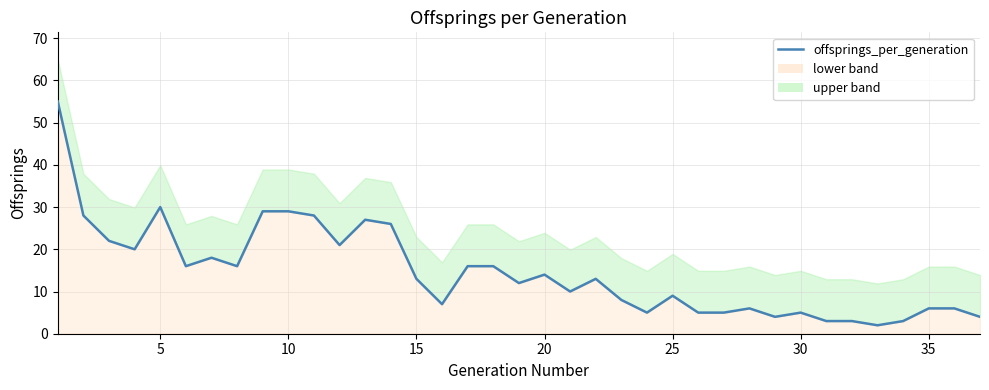

What is the difference between the maximum and minimum values?

53